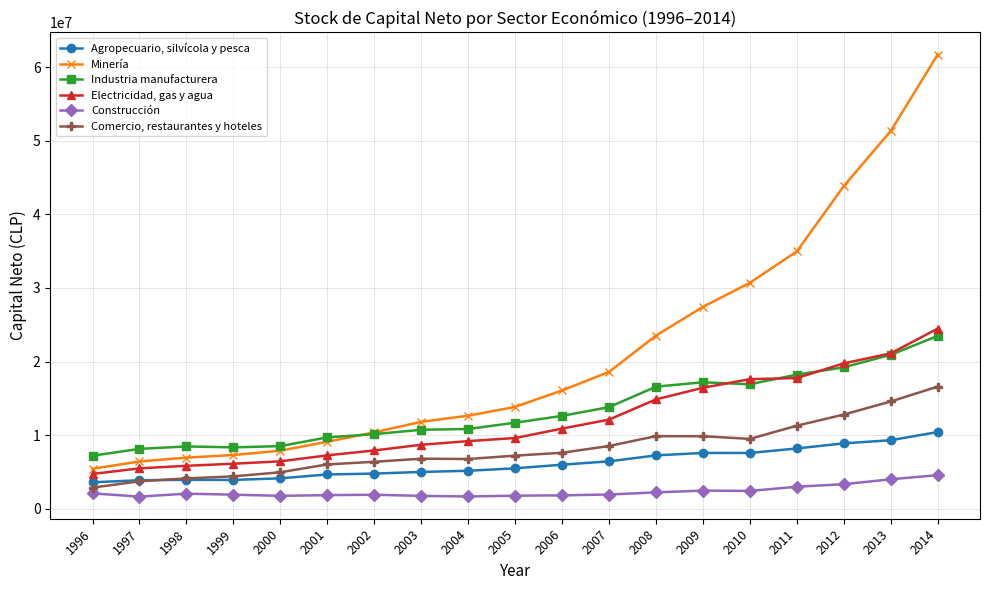

True or false: Construcción and Comercio, restaurantes y hoteles intersect in this chart.

False